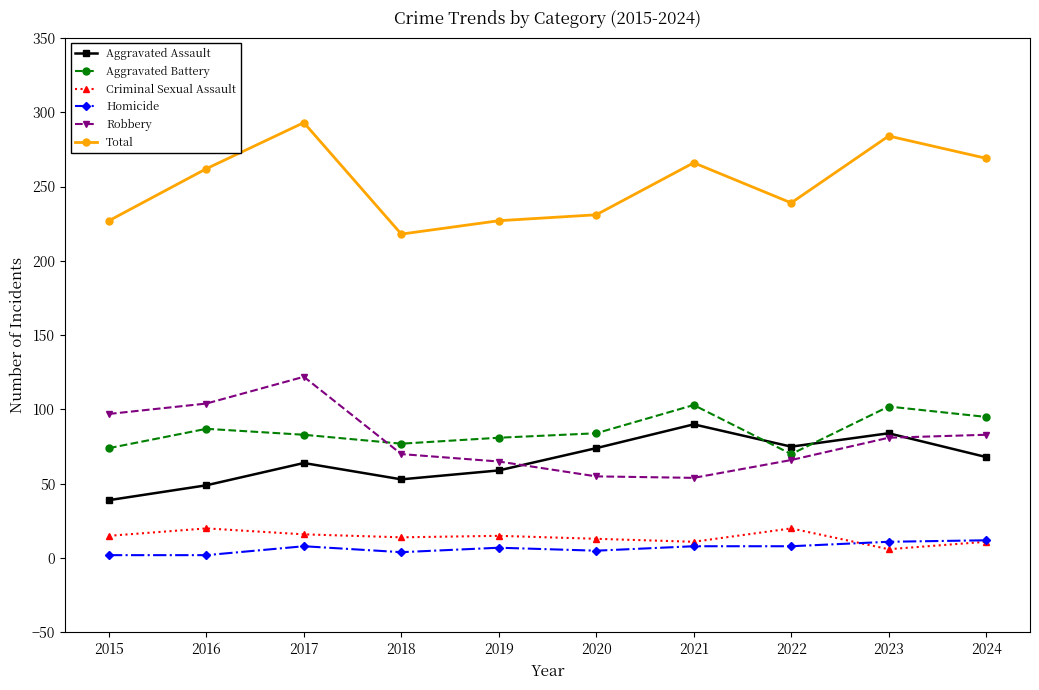

Read the Robbery value at 2017.

122